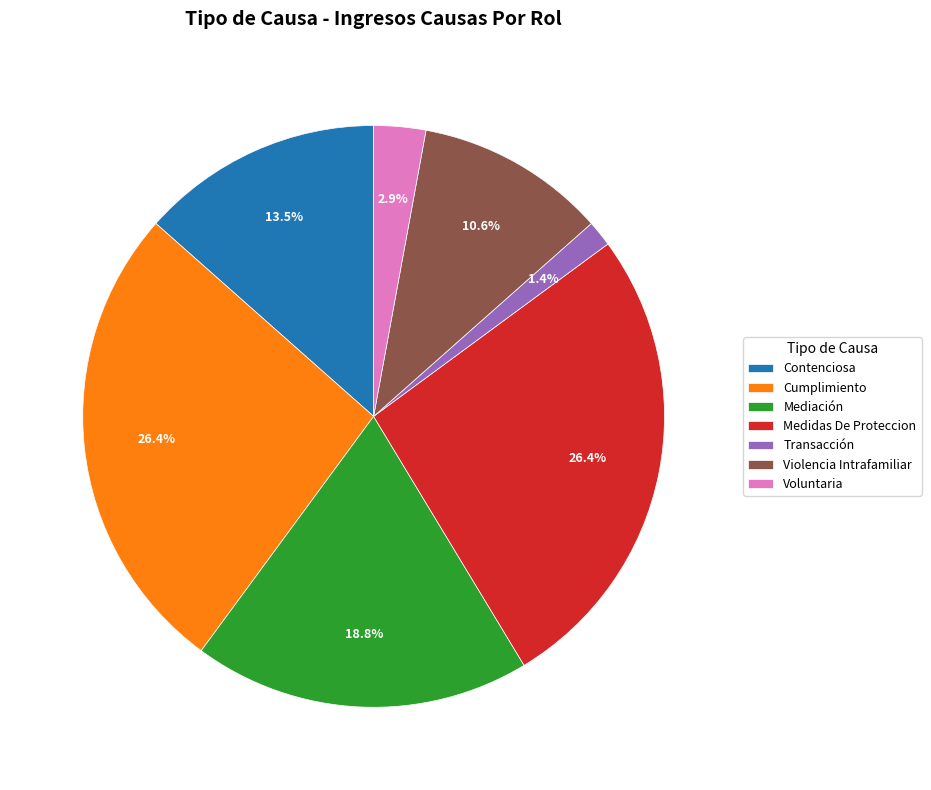

To the nearest percent, what is the difference between the largest and smallest slice percentages?

25%